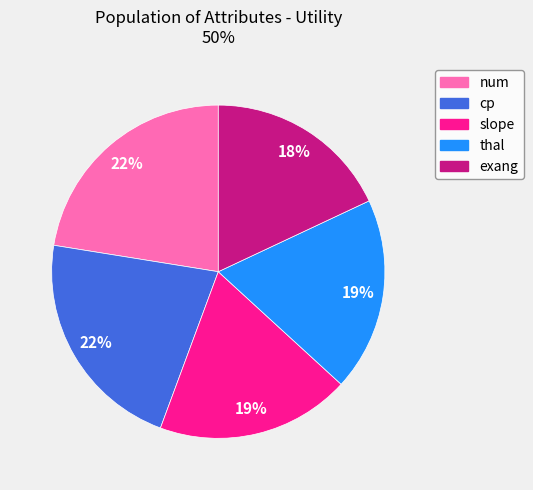

Count the number of slices in the pie.

5